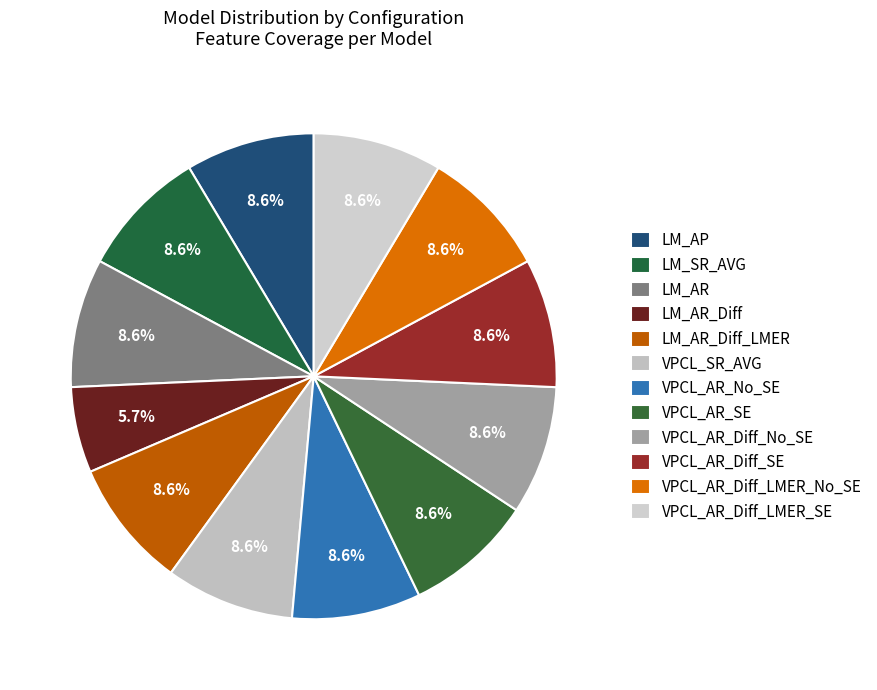

Approximately how many times larger is the value at VPCL_AR_Diff_No_SE compared to LM_AR?

1.0